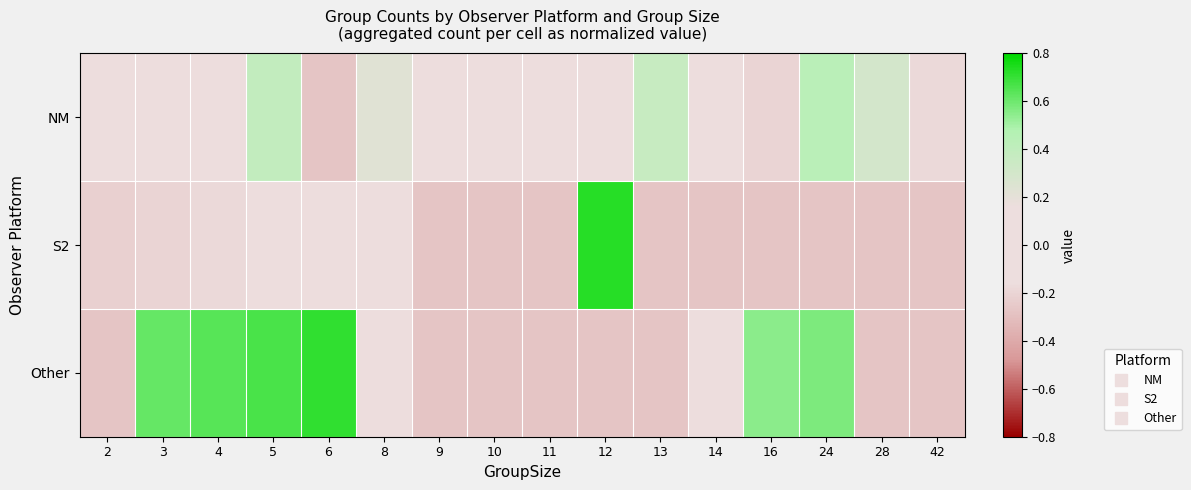

Reading left to right, transcribe all the data shown in this chart.

NM: 2=0.0	3=0.0	4=-0.1	5=0.4	6=-0.3	8=0.2	9=-0.1	10=-0.0	11=-0.0	12=0.0	13=0.4	14=0.1	16=-0.2	24=0.4	28=0.3	42=-0.2
S2: 2=-0.2	3=-0.2	4=-0.2	5=-0.2	6=-0.1	8=-0.1	9=-0.3	10=-0.3	11=-0.3	12=0.7	13=-0.3	14=-0.3	16=-0.3	24=-0.3	28=-0.3	42=-0.3
Other: 2=-0.3	3=0.6	4=0.6	5=0.7	6=0.7	8=0.1	9=-0.3	10=-0.3	11=-0.3	12=-0.3	13=-0.3	14=0.0	16=0.5	24=0.6	28=-0.3	42=-0.3